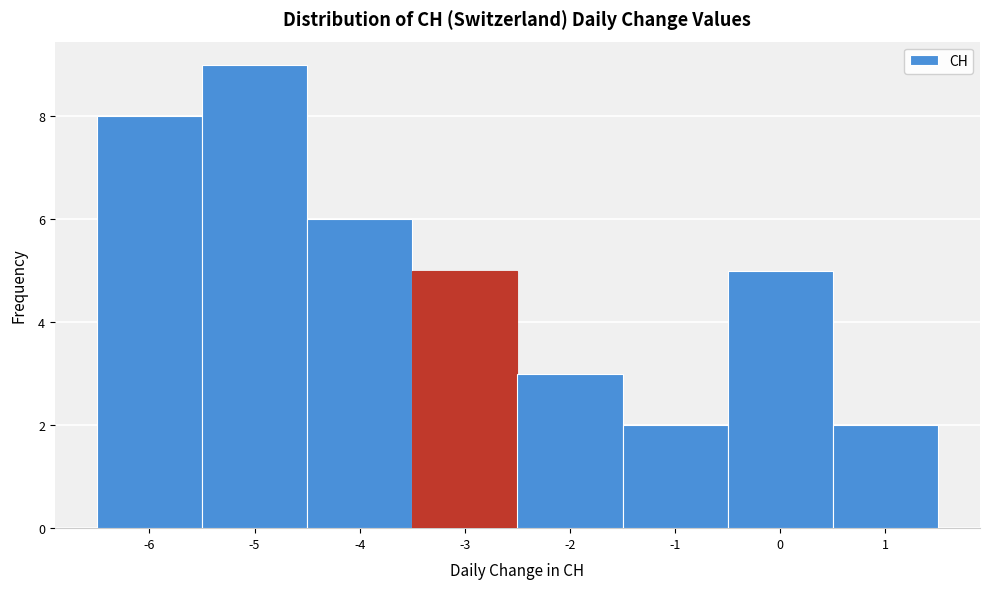

Which range on the x-axis has the tallest bar?

-5.5 to -4.5